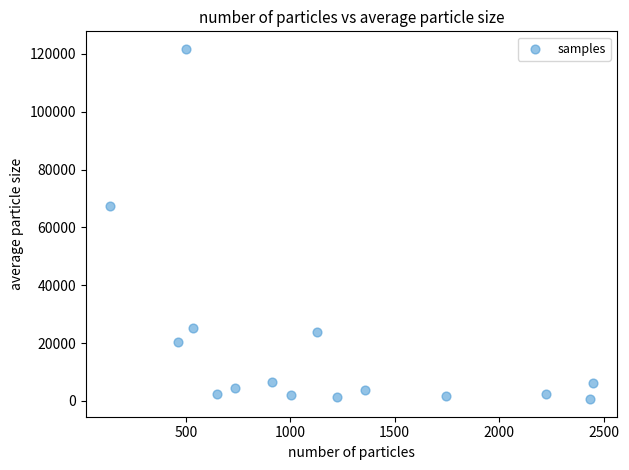

What is the range of Y values (max minus min)?

121177.9